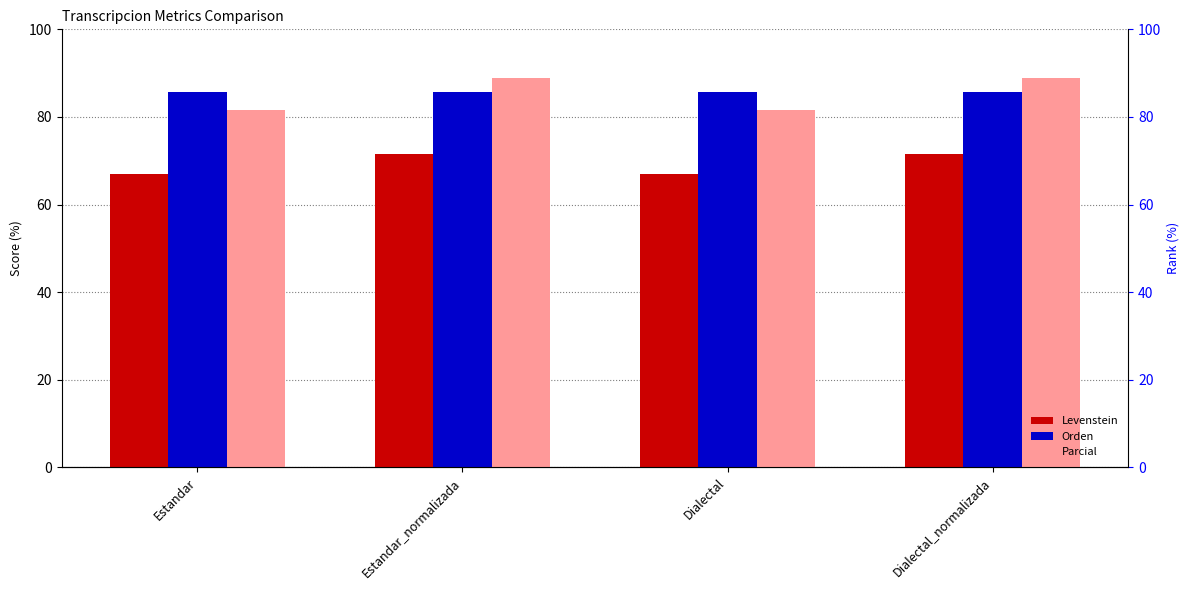

At which label does Levenstein first exceed 71?

Estandar_normalizada